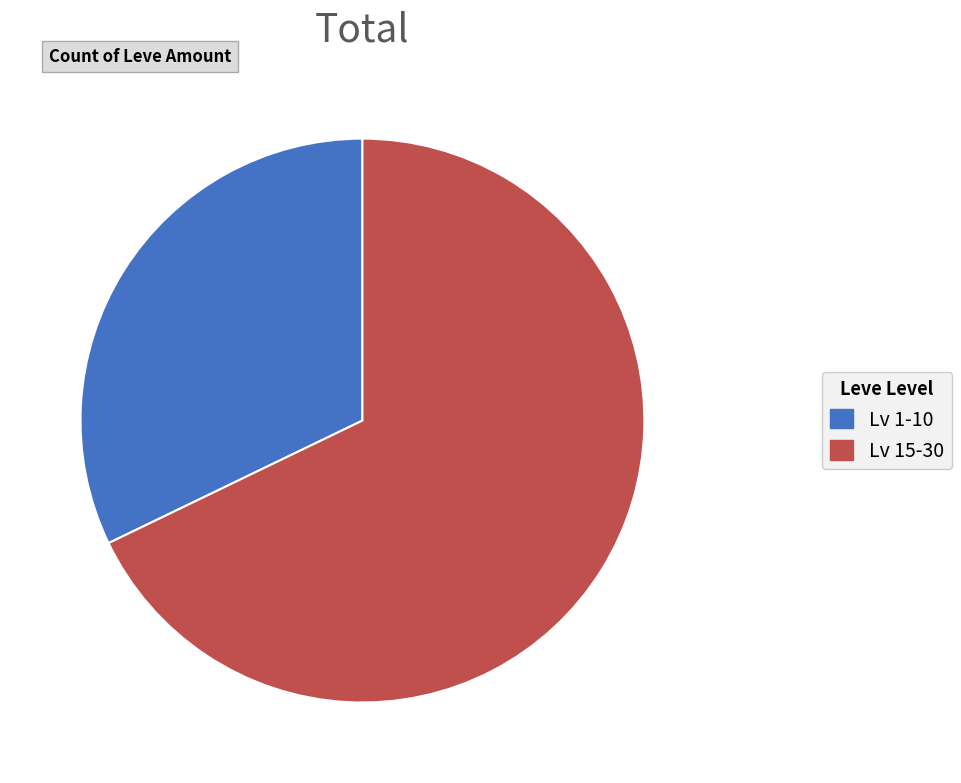

Does any single category account for the majority?

Yes